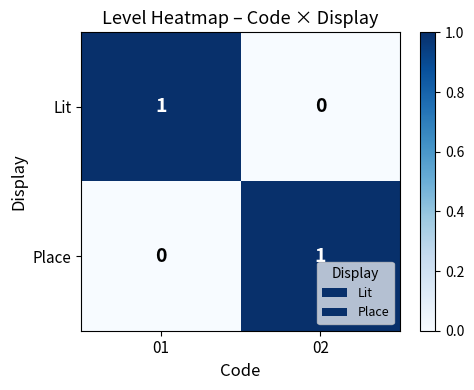

True or false: Lit has a value of 1 at 02.

False